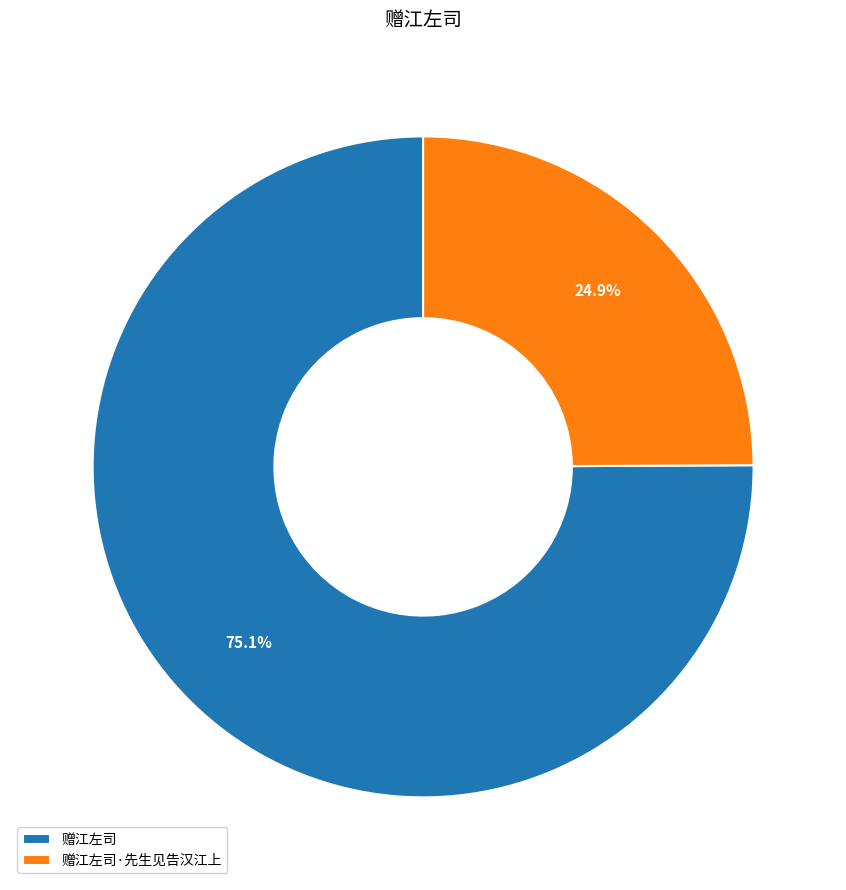

Does 赠江左司·先生见告汉江上 account for over 50% of the chart?

No